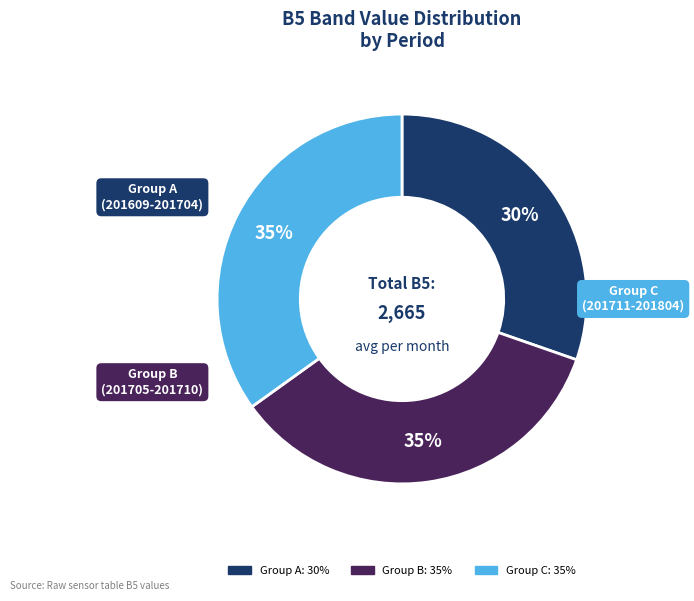

To the nearest percent, what is the difference between the largest and smallest slice percentages?

5%